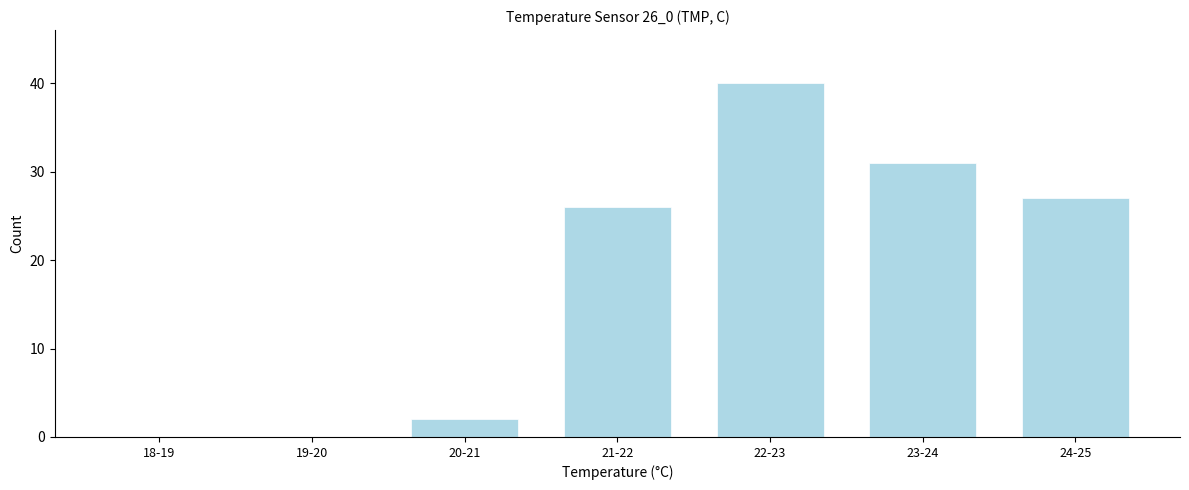

Reading right to left, transcribe all the data shown in this chart.

24-25=27	23-24=31	22-23=40	21-22=26	20-21=2	19-20=0	18-19=0